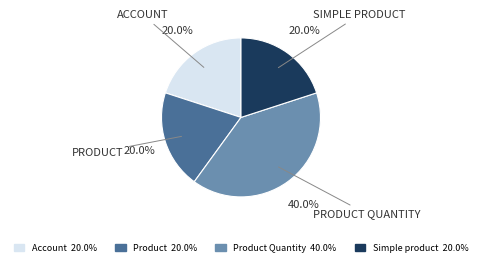

Is there any slice that represents more than half of the pie?

No